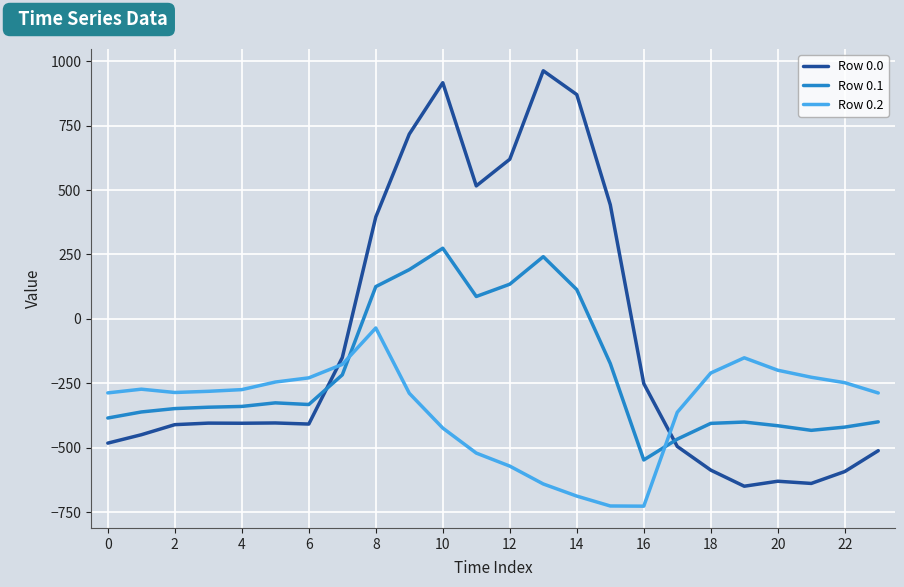

How many times do Row 0.1 and Row 0.0 cross each other?

2